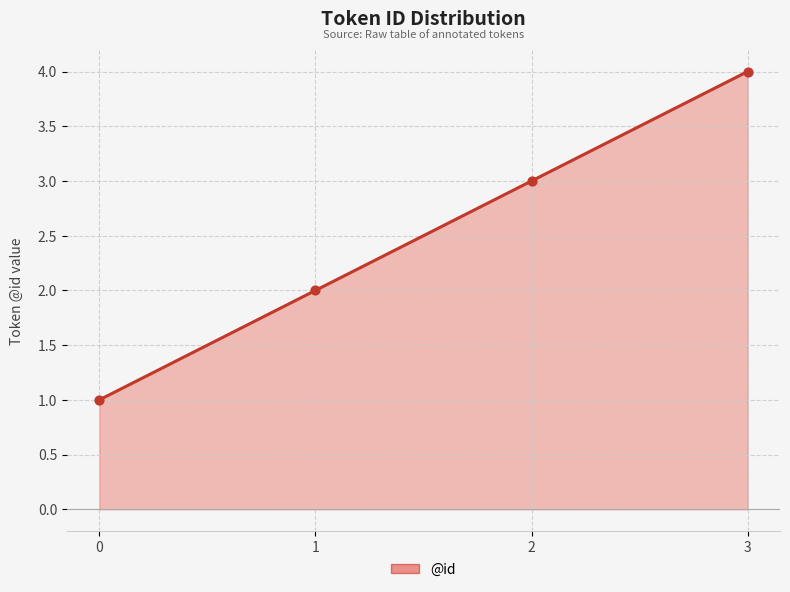

Which has a higher value, 1 or 2?

2